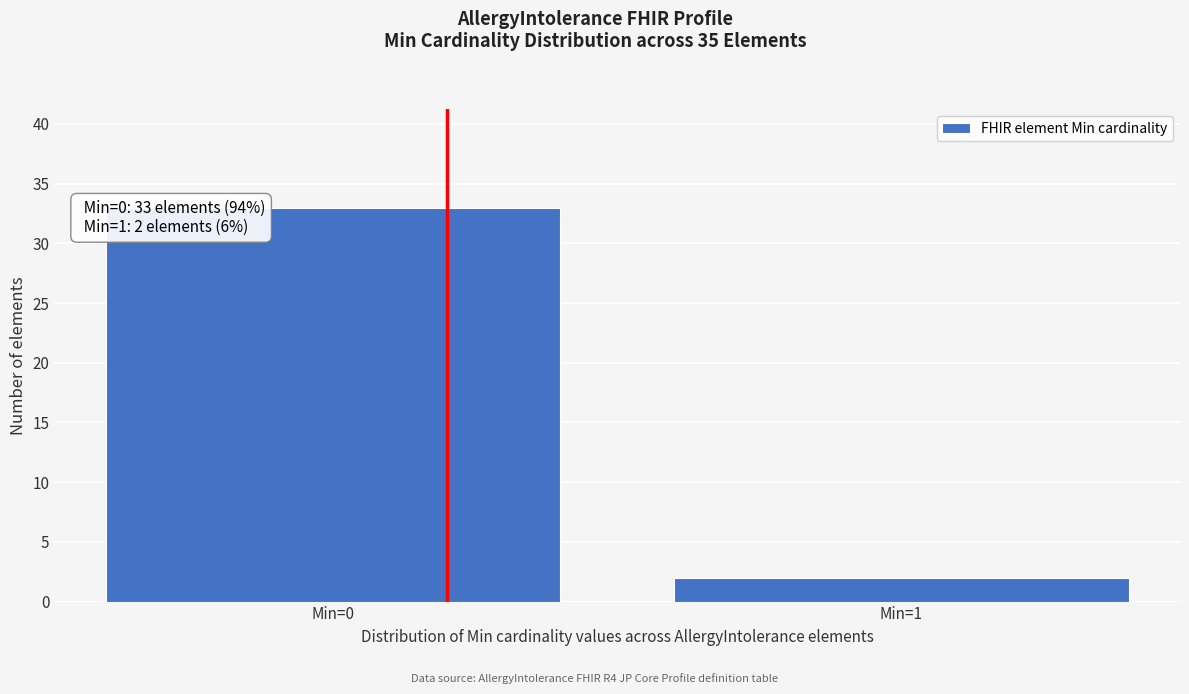

Reading right to left, list all the values displayed in this chart.

2	33